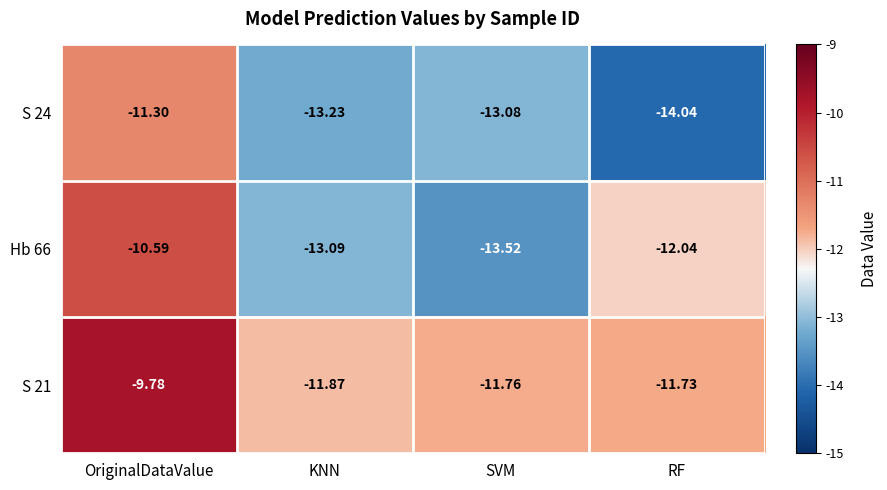

At which label does Hb 66 reach its peak?

OriginalDataValue